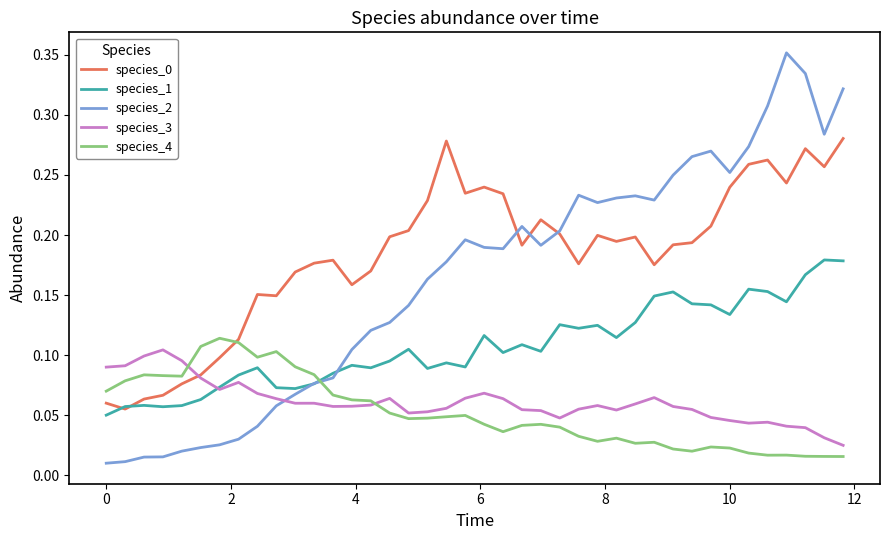

Which series has the largest range (max minus min)?

species_2